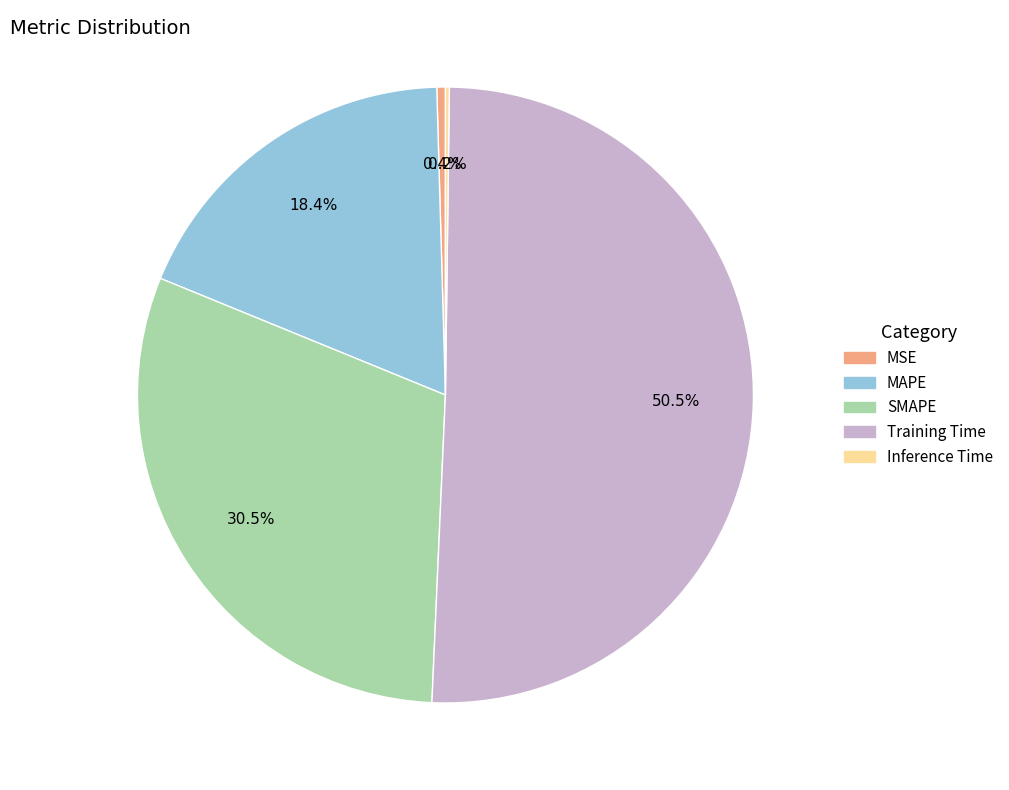

Which has a higher value, MSE or MAPE?

MAPE